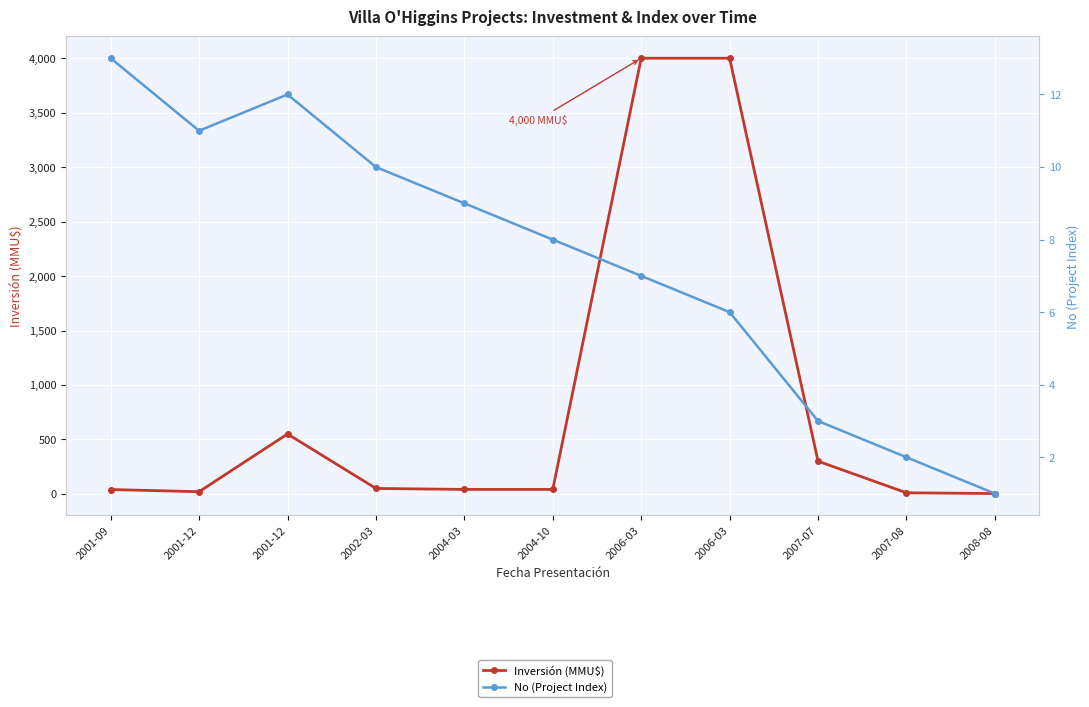

At which category does Inversión (MMU$) reach its first local valley?

2001-12